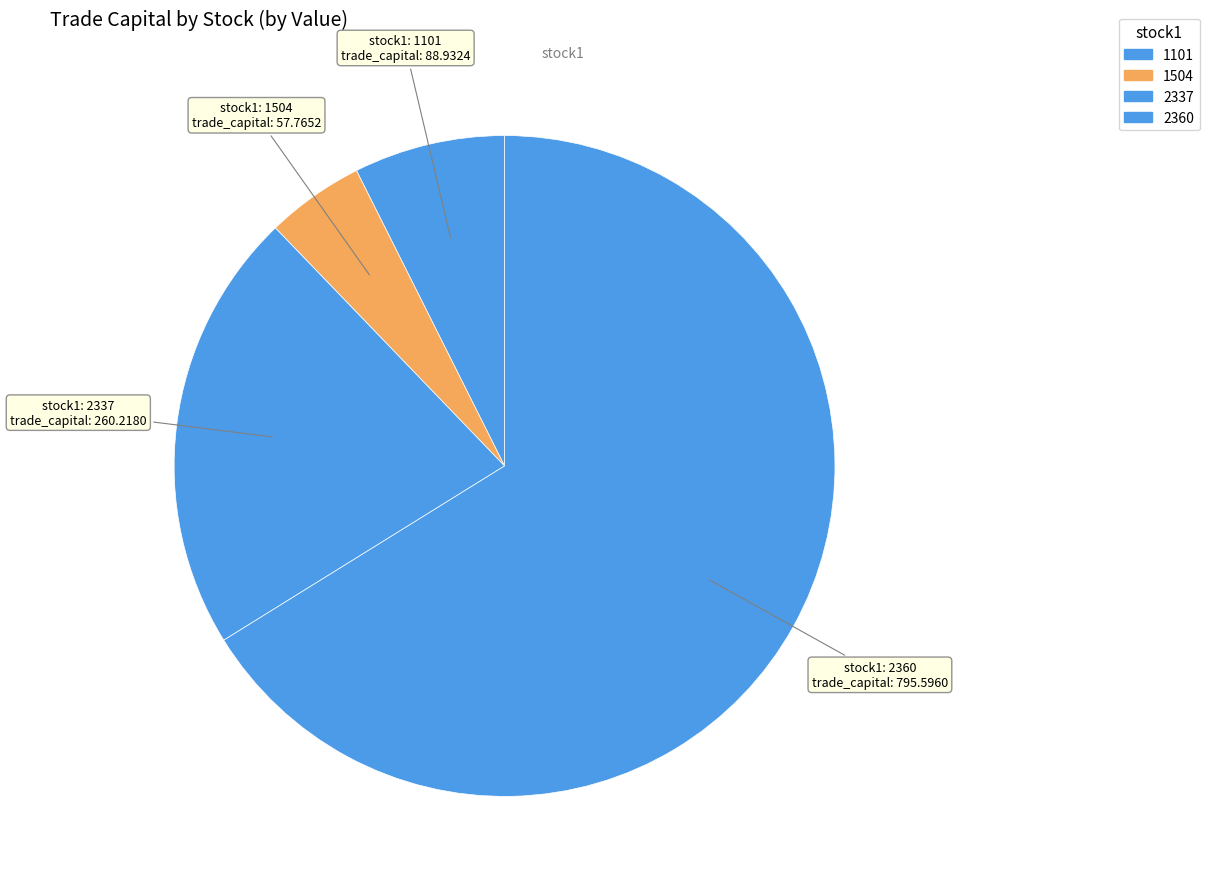

To the nearest percent, what portion does 1504 represent?

5%